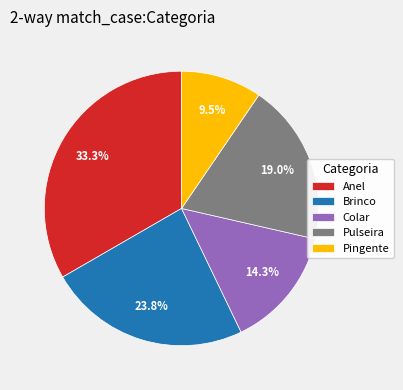

Is there any slice that represents more than half of the pie?

No